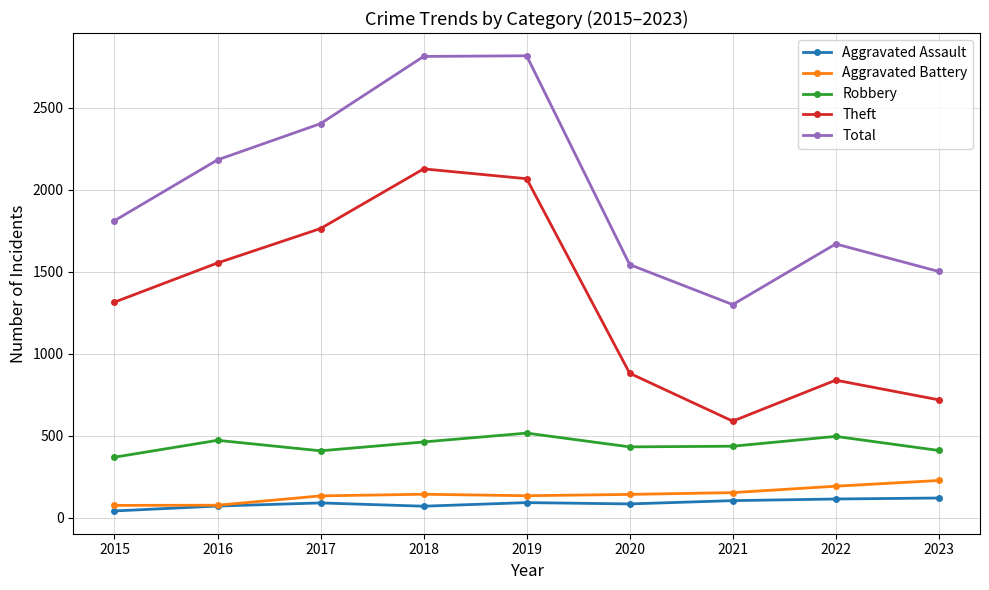

At 2019, list the series in order from largest to smallest.

Total, Theft, Robbery, Aggravated Battery, Aggravated Assault